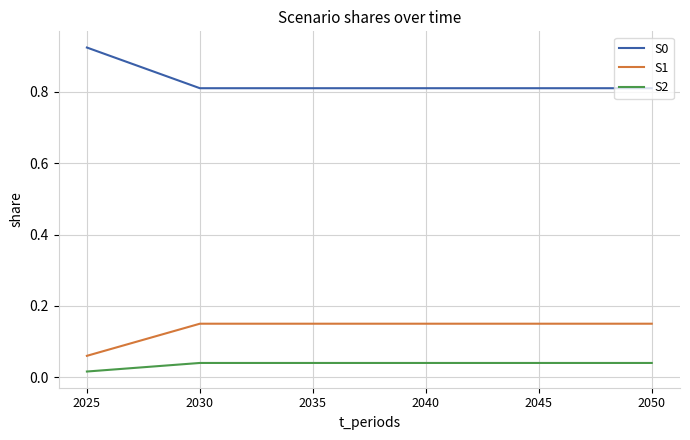

True or false: S1 and S0 cross at least once.

False